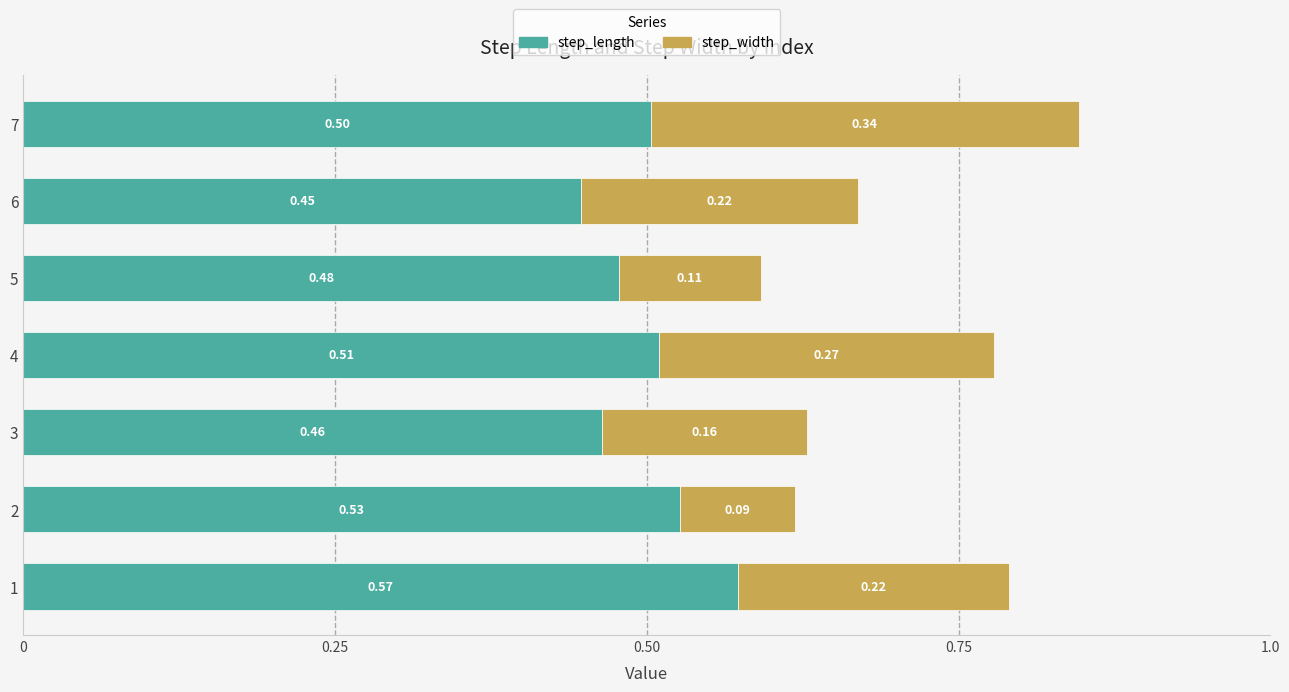

What are all the series names shown in the legend?

step_length, step_width